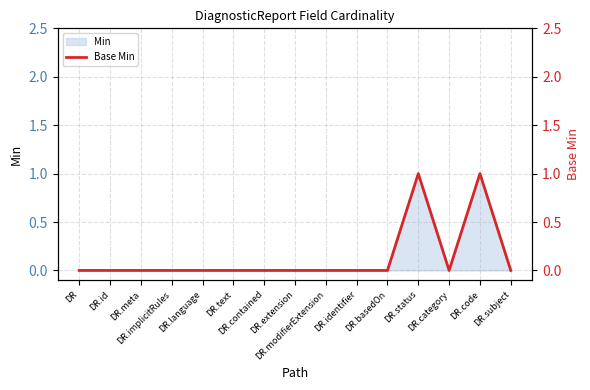

What is the difference between the maximum and minimum values?

1